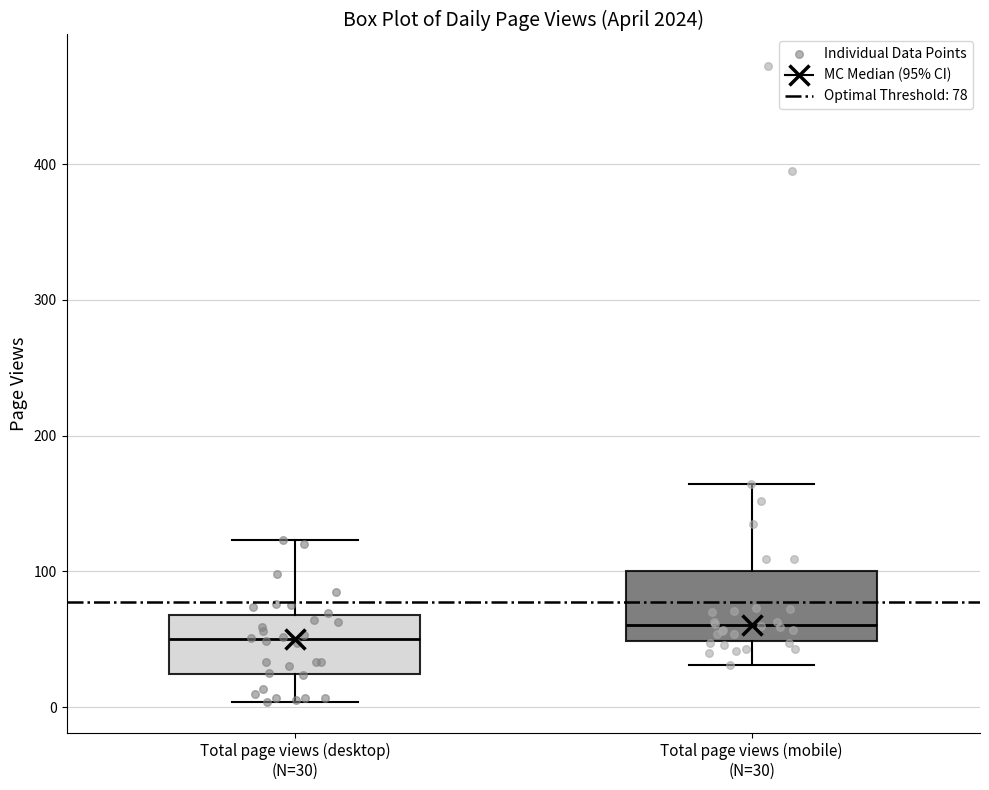

Reading left to right, read every box against the y-axis: the position of its median line, the range the box covers, and the ends of its whiskers. The values are not printed on the chart, so give them approximately, as read against the axis.

Total page views (desktop) (N=30): median 50, box 20 to 70, whiskers 0 to 120
Total page views (mobile) (N=30): median 60, box 50 to 100, whiskers 30 to 160